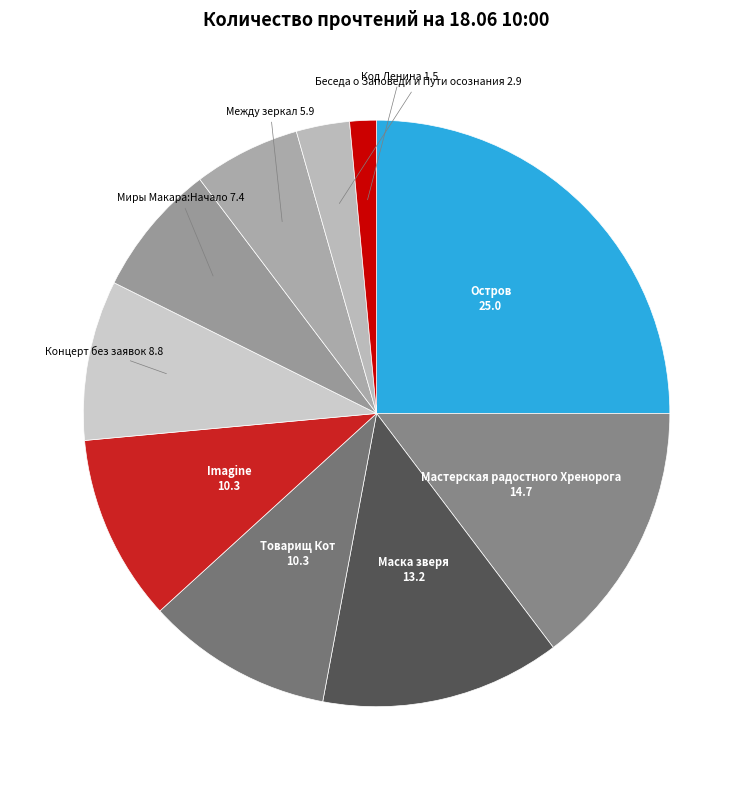

Is it true that Маска зверя is 20% of the pie?

False